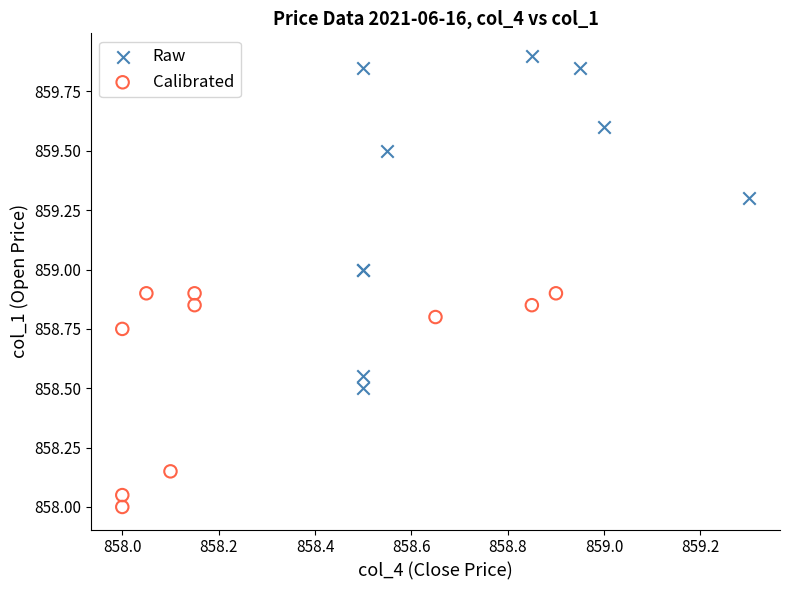

Which series reaches the maximum Y coordinate?

Raw